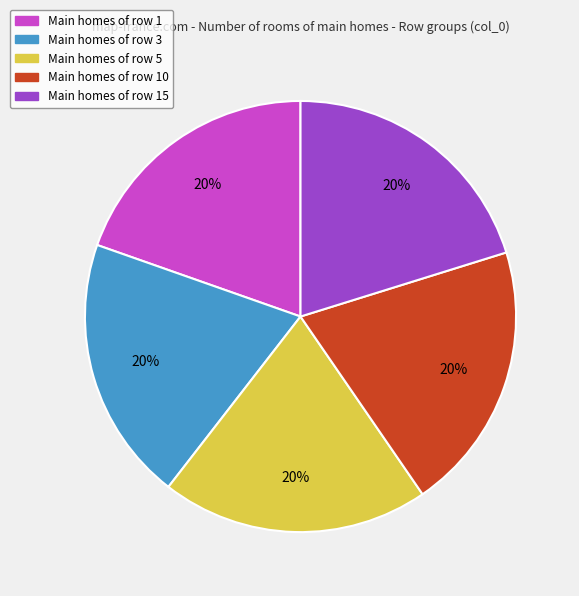

To the nearest percent, what is the combined percentage of Main homes of row 3 and Main homes of row 1?

40%